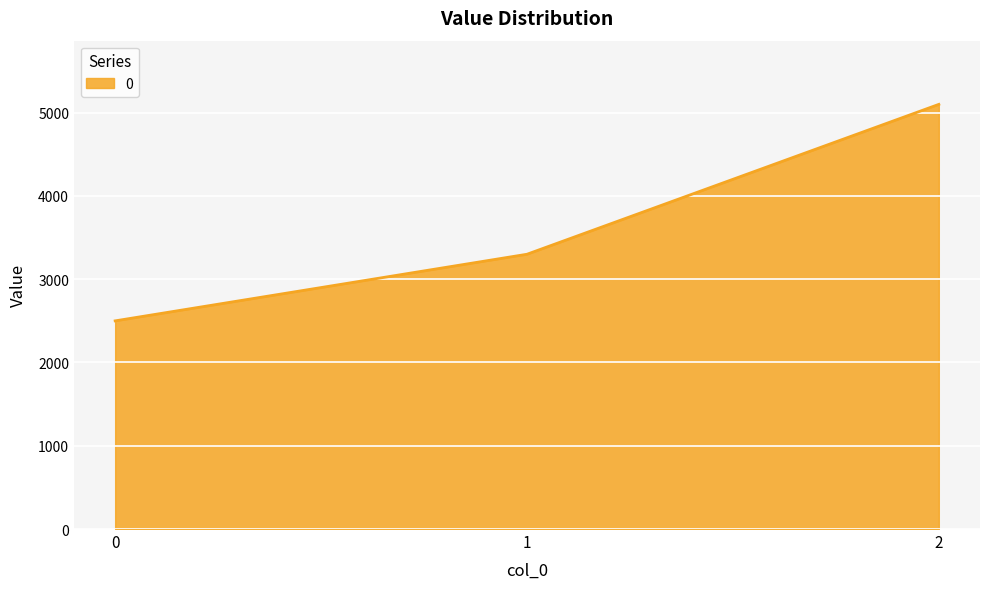

List the labels in order of value, smallest first.

0, 1, 2